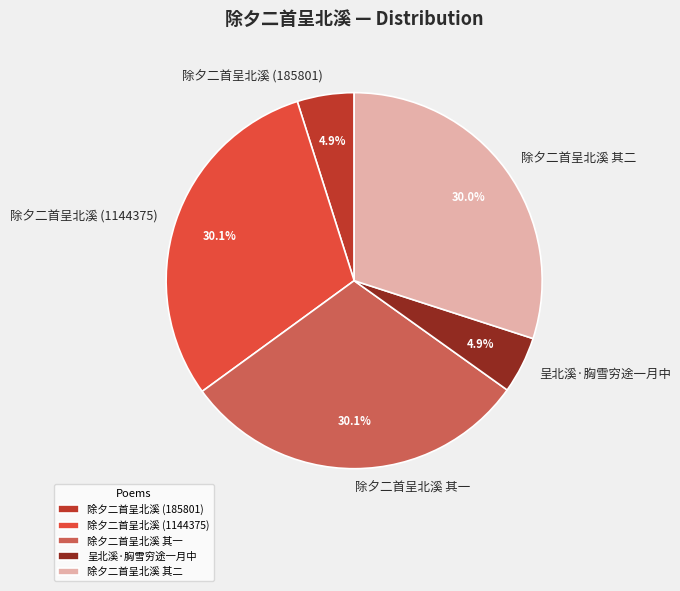

To the nearest percent, what is the average slice percentage?

20%